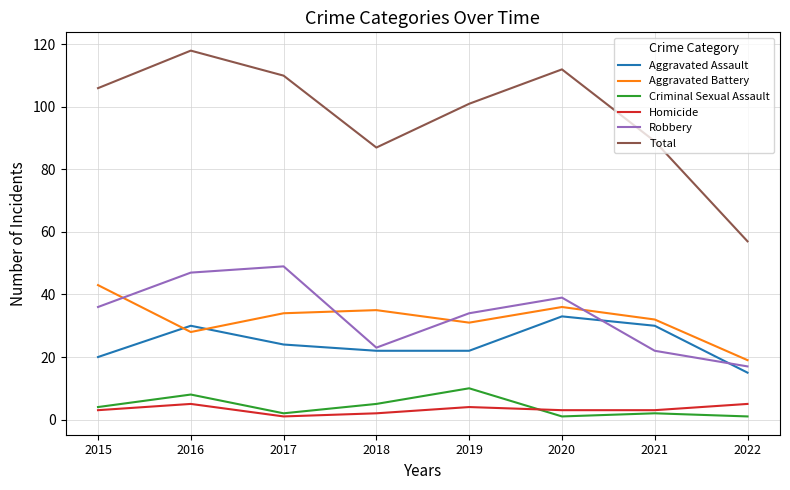

True or false: Aggravated Assault and Criminal Sexual Assault cross at least once.

False